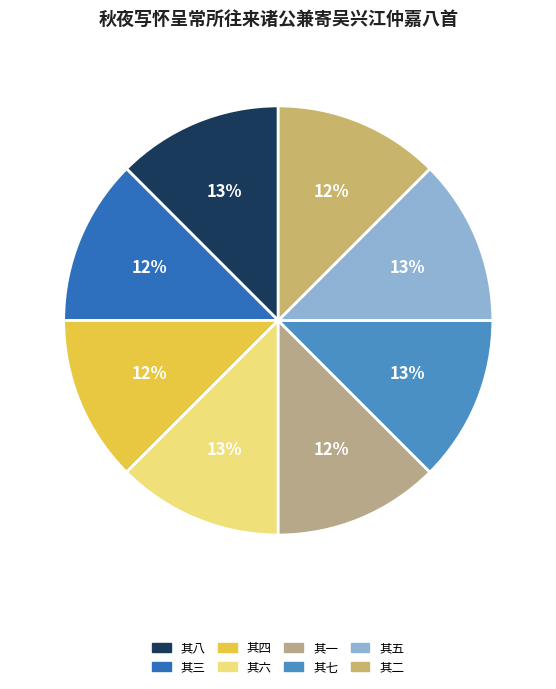

How many segments does this pie chart have?

8